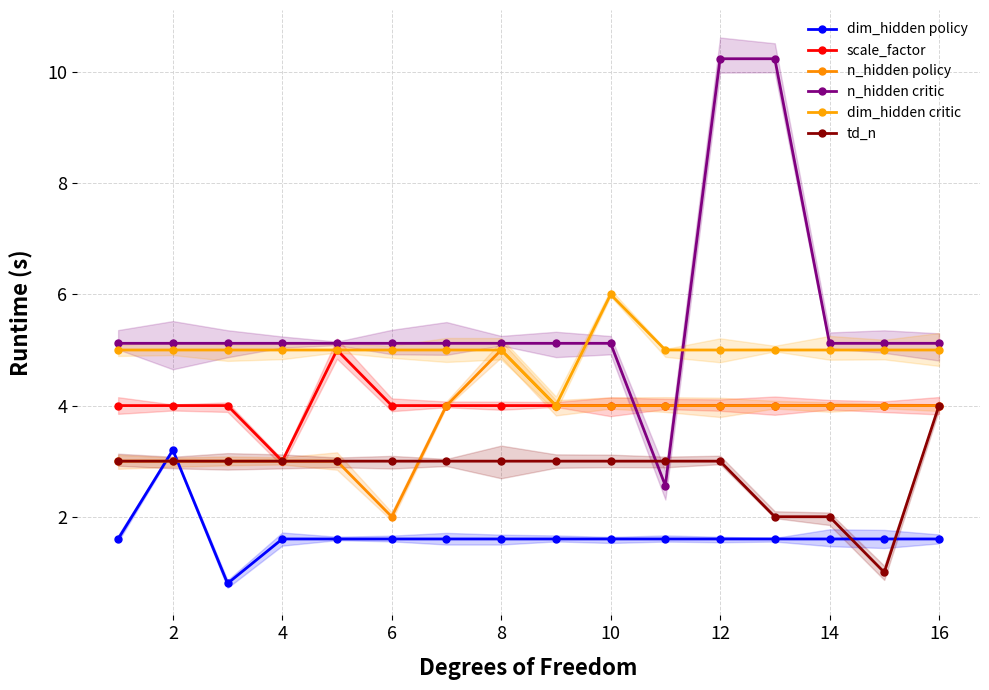

True or false: dim_hidden policy and n_hidden critic intersect in this chart.

False